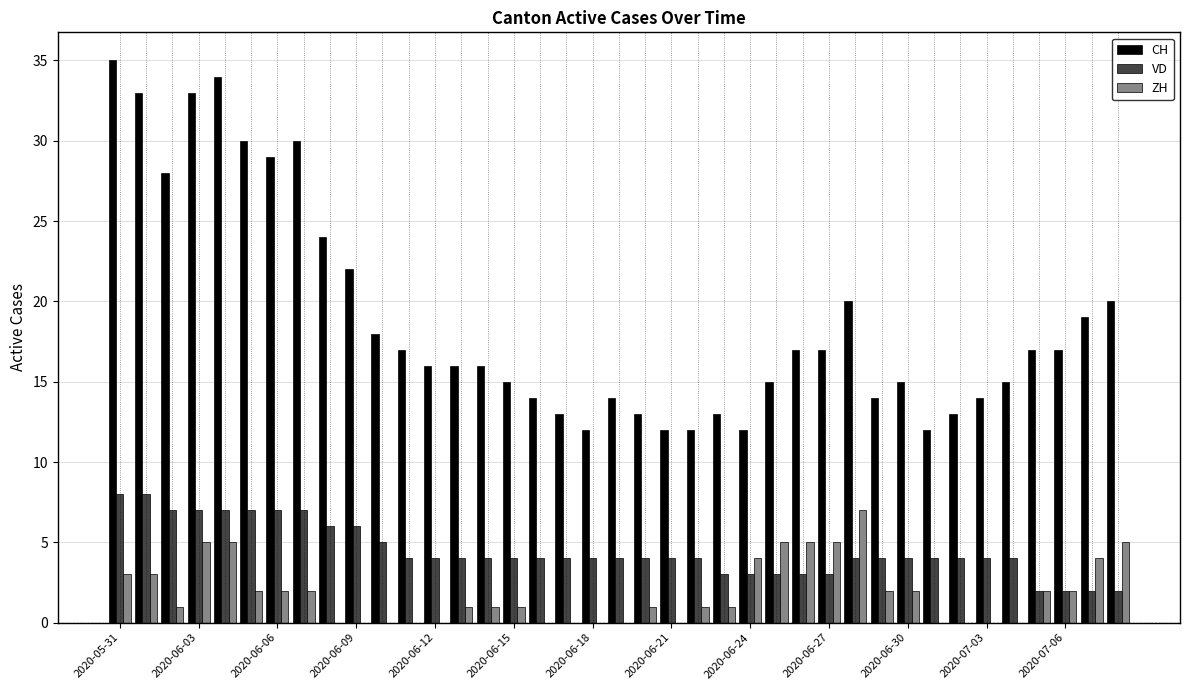

What is the highest value of the CH series?

35